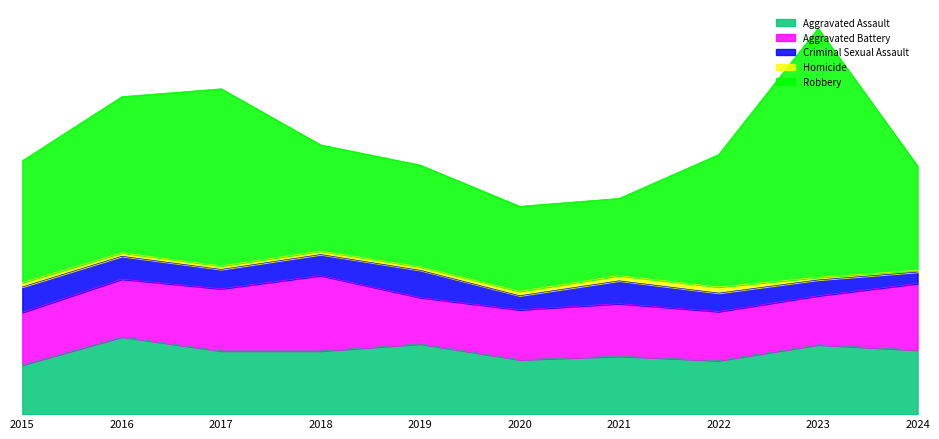

Which category has the lowest value in the Homicide series?

2024